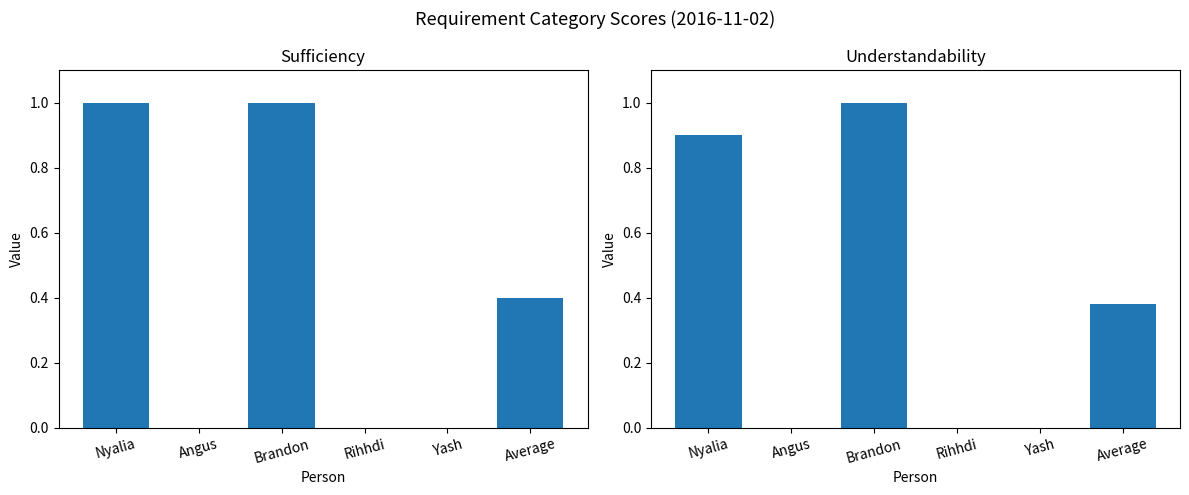

How many Sufficiency values are between 0 and 1?

6